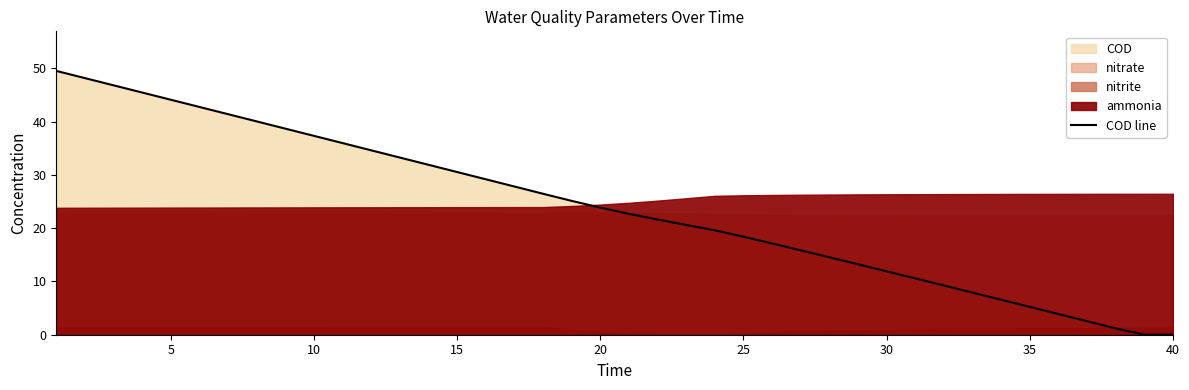

The COD line series shows 23.8 at 20. True or false?

True